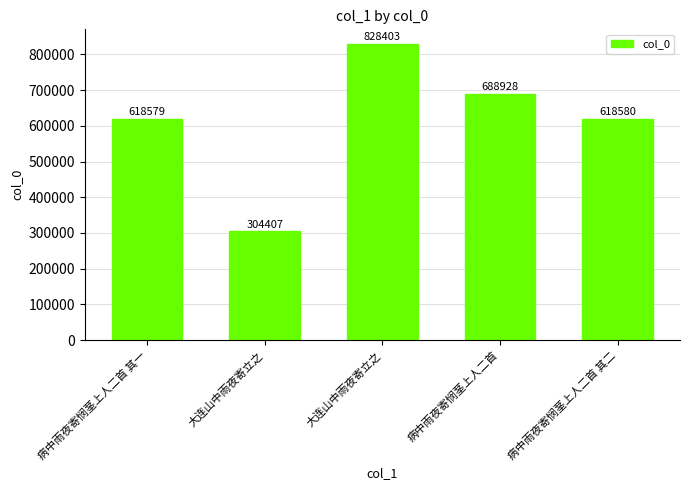

Which category has the highest value across all series?

大连山中雨夜寄立之